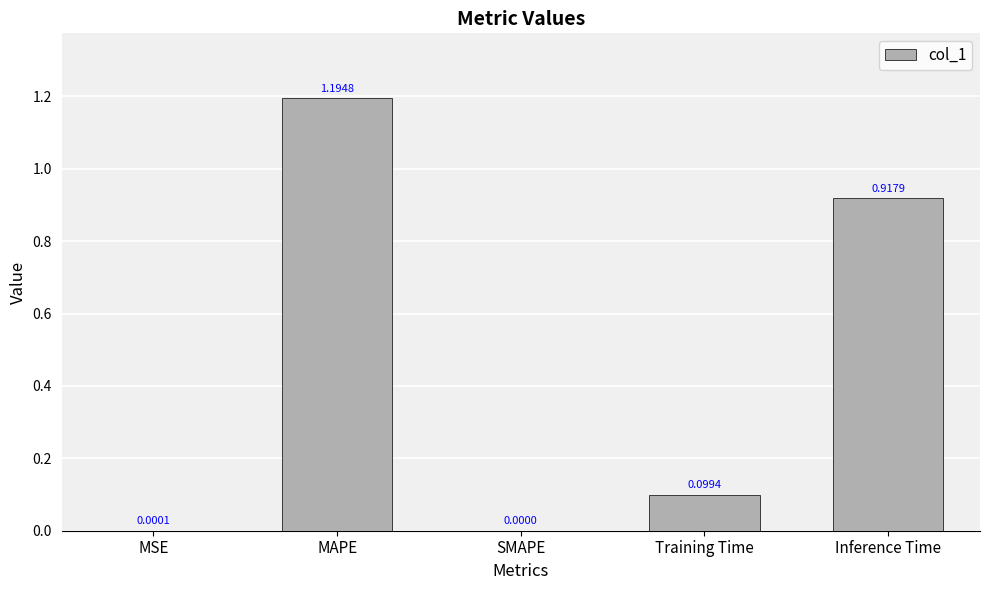

What is the greatest value displayed?

1.2